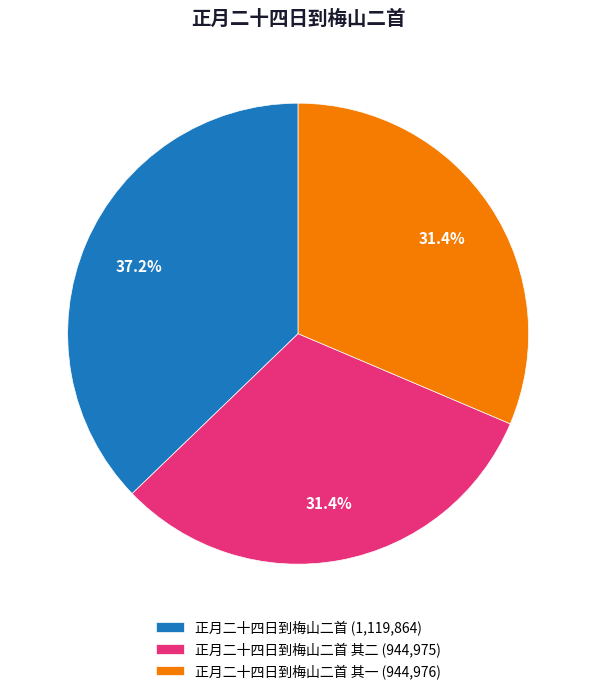

Which has a higher value, 正月二十四日到梅山二首 其一 (944,976) or 正月二十四日到梅山二首 (1,119,864)?

正月二十四日到梅山二首 (1,119,864)